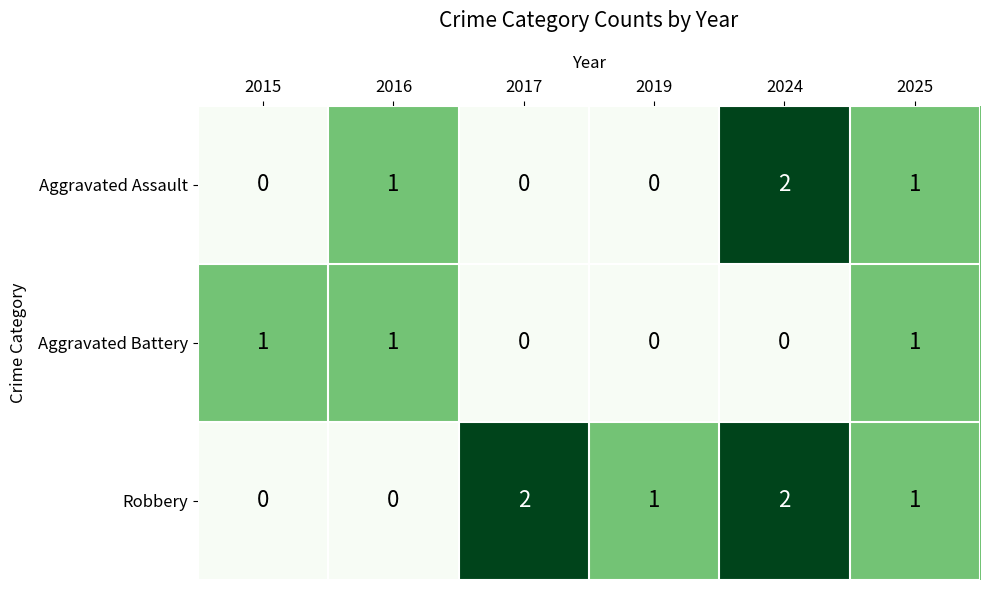

Which series has the largest total across all categories?

Robbery